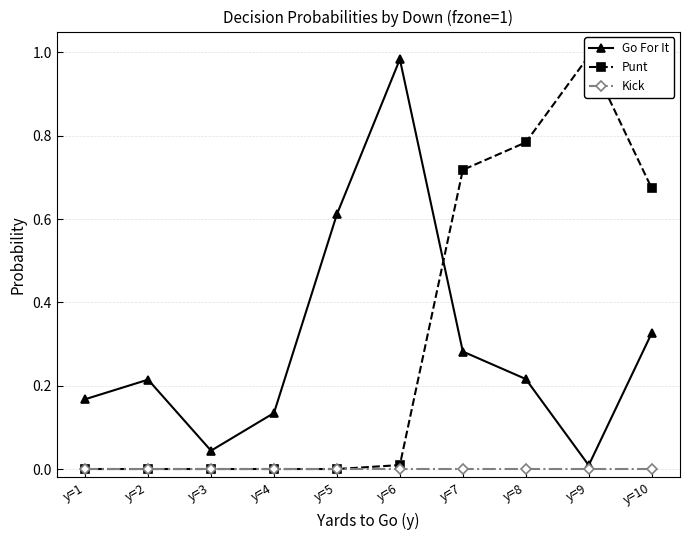

In Go For It, how many points are lower than both neighbors (excluding endpoints)?

2